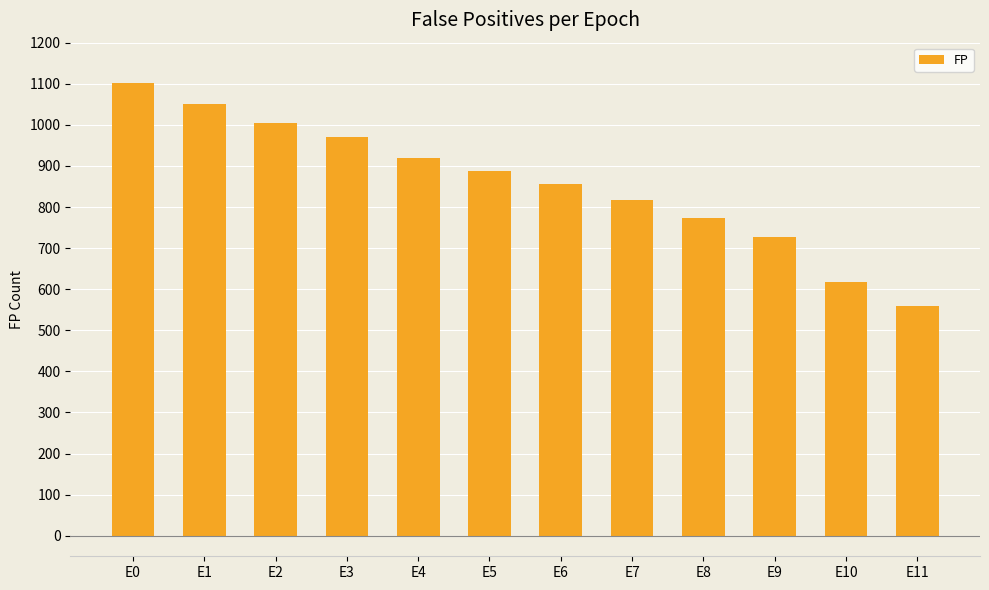

List the labels in order of value, largest first.

E0, E1, E2, E3, E4, E5, E6, E7, E8, E9, E10, E11